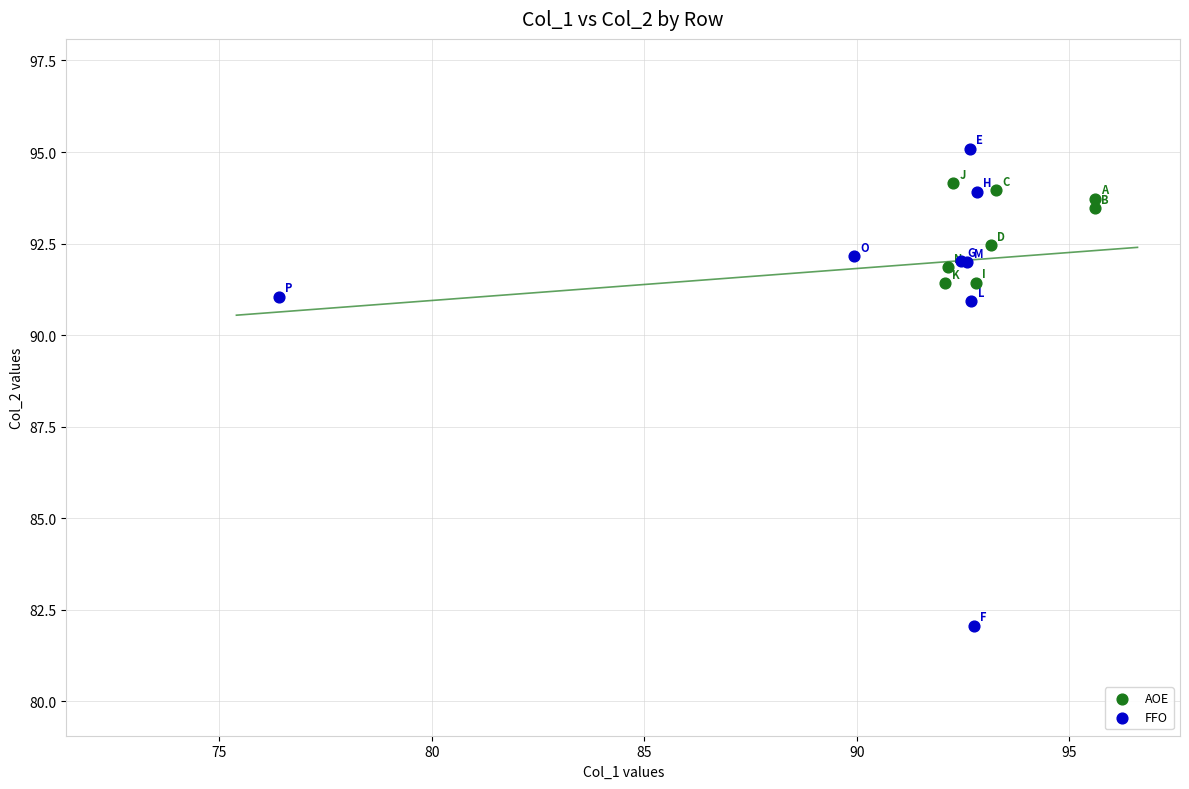

Which series contains the highest Y value?

FFO